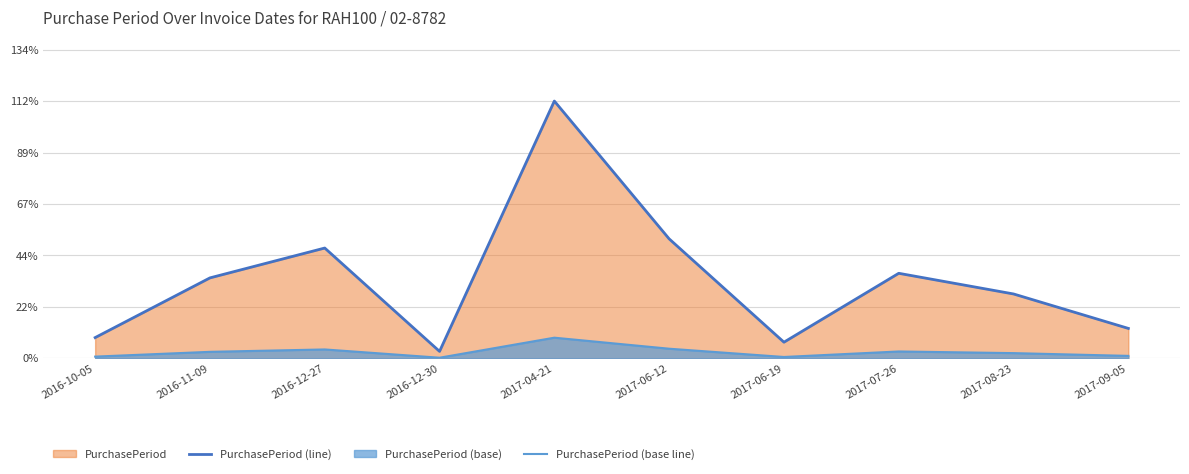

What position from the right is 2017-04-21?

6